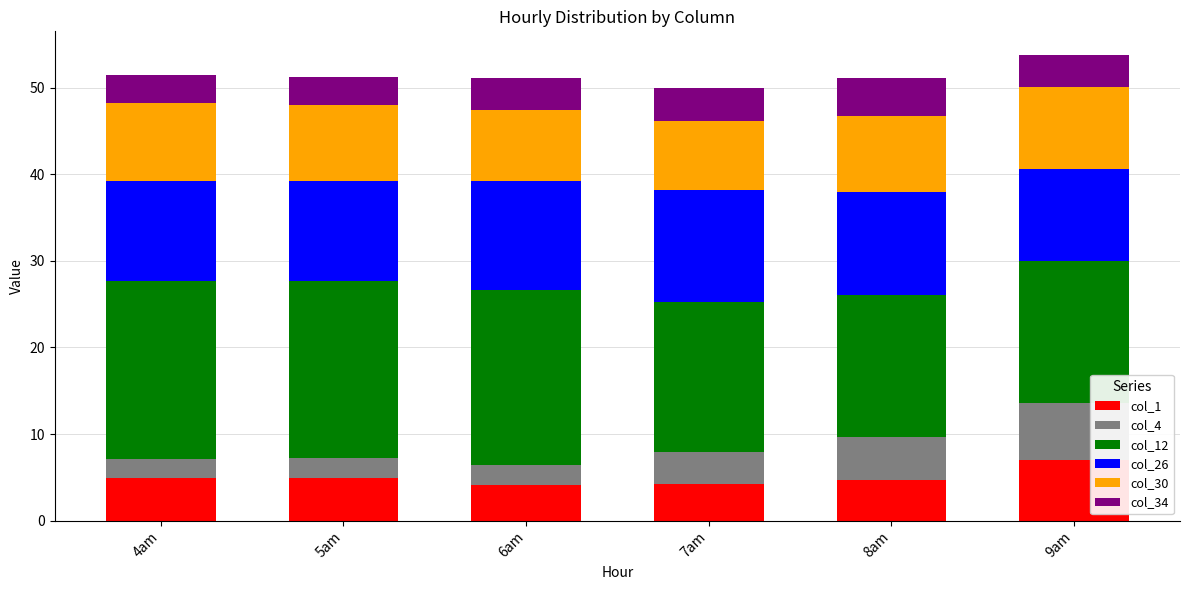

How many data points does each series have?

6